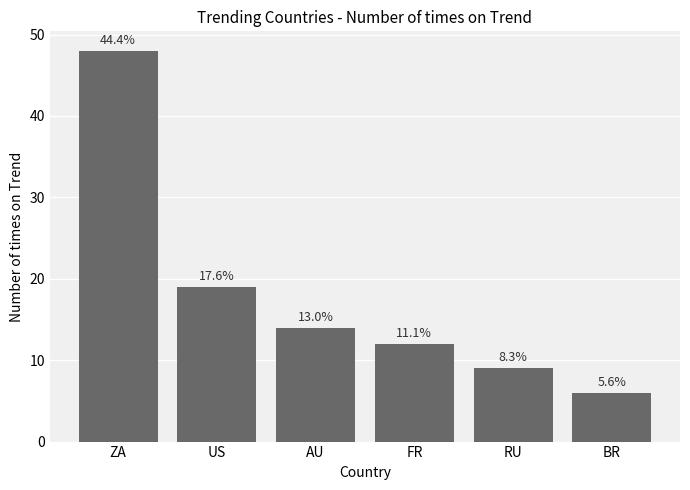

What is the value of the 2nd bar from the left?

19